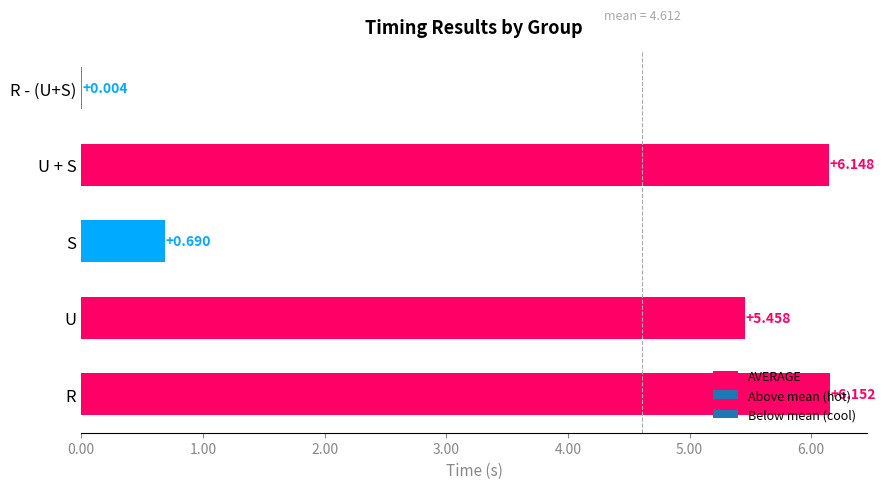

At which label is the value closest to 3?

S